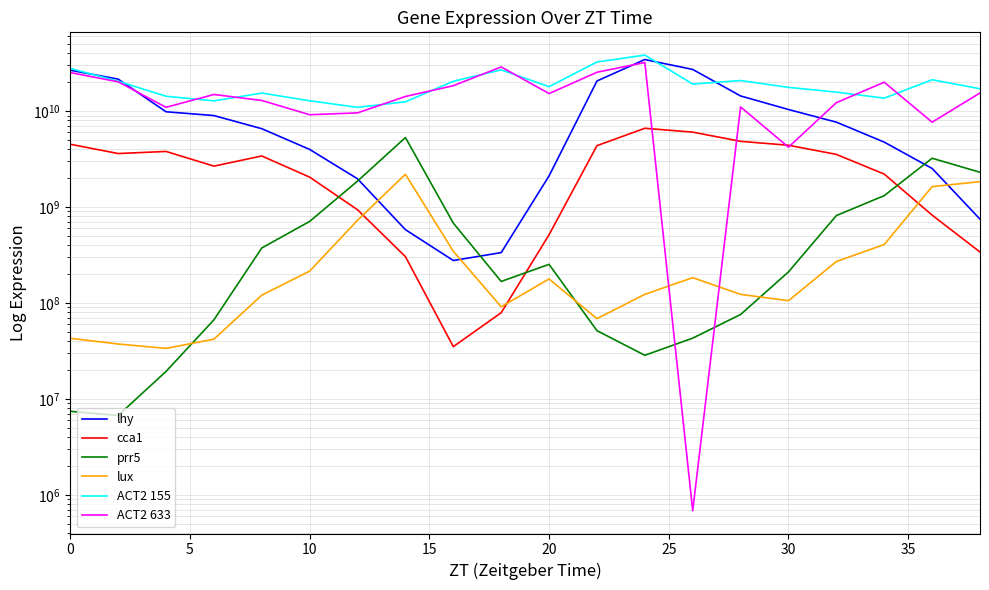

What is the minimum value shown in the chart?

682653.1